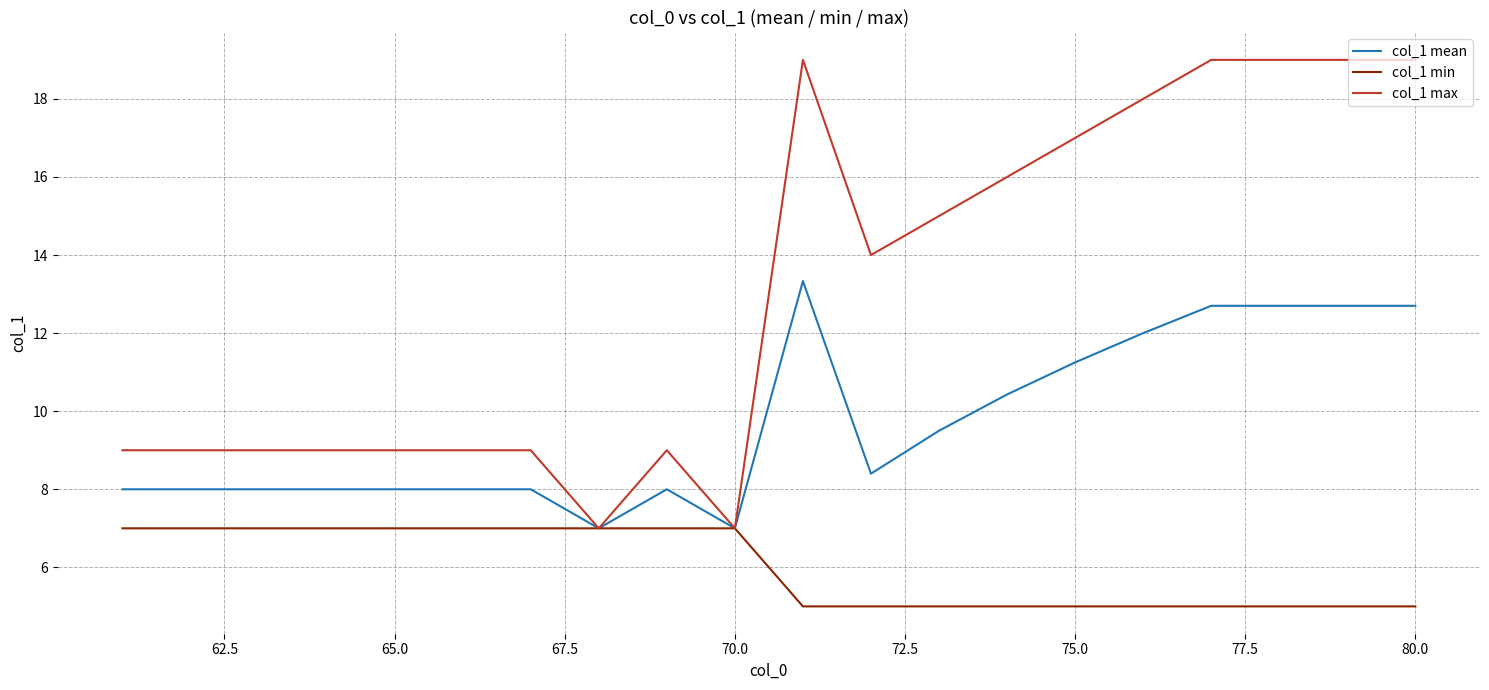

Which series has the largest total across all categories?

col_1 max